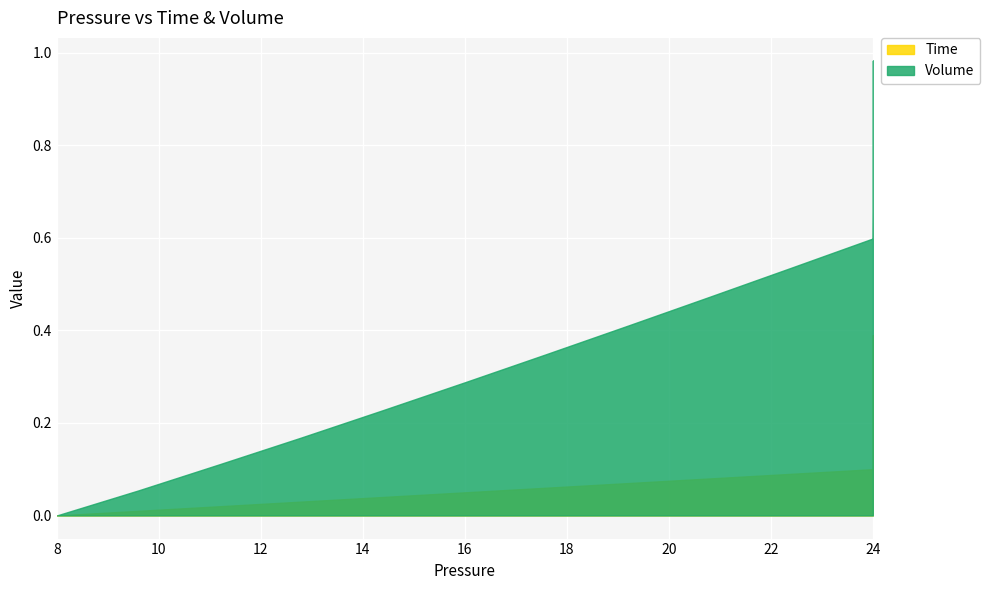

How many lines are shown in the chart?

2